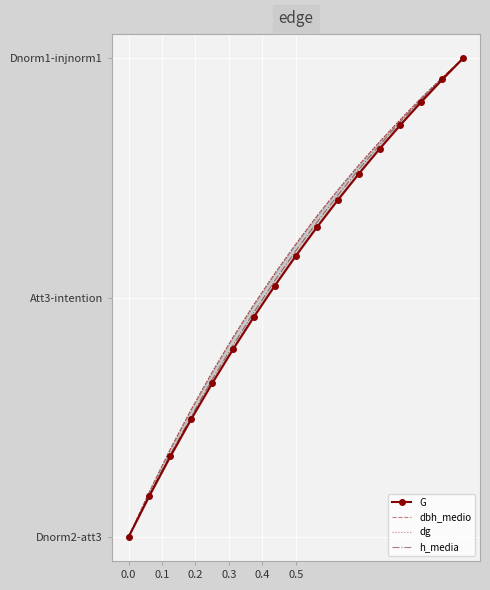

Which series has the largest range (max minus min)?

G